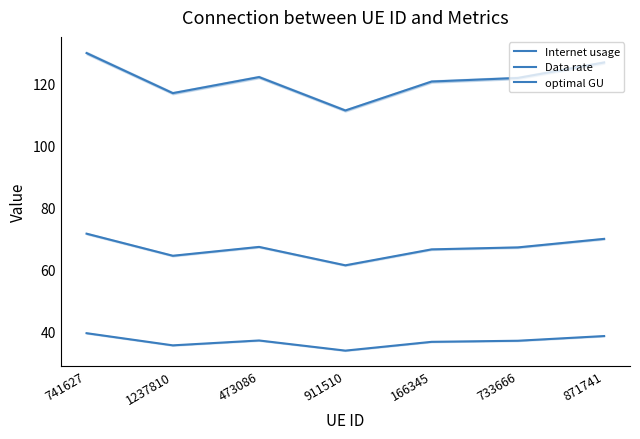

What is the spread (max minus min) of values at 1237810?

81.5